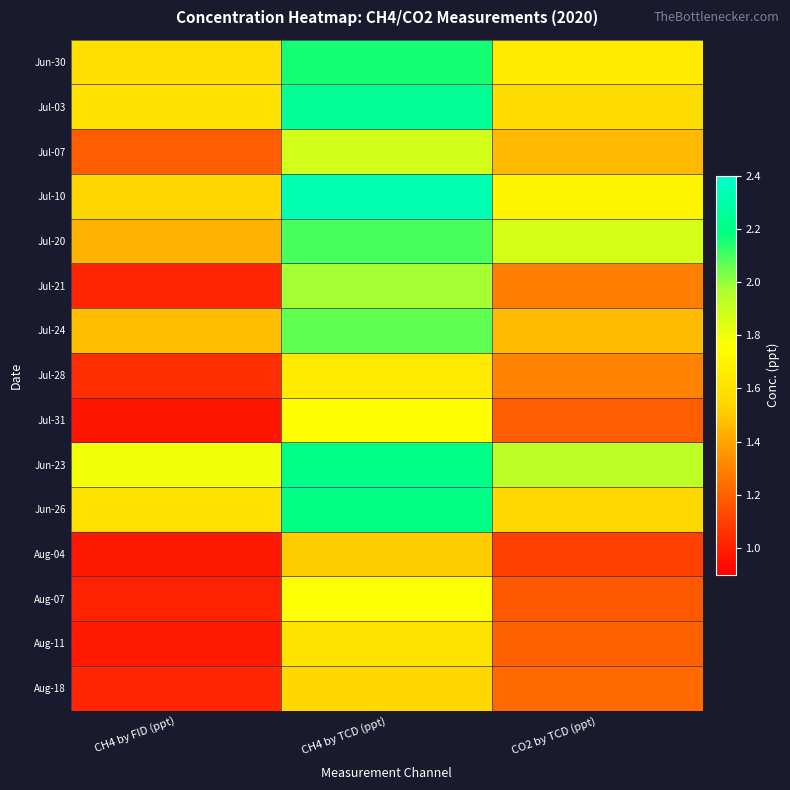

At how many categories does at least one series exceed 1?

3